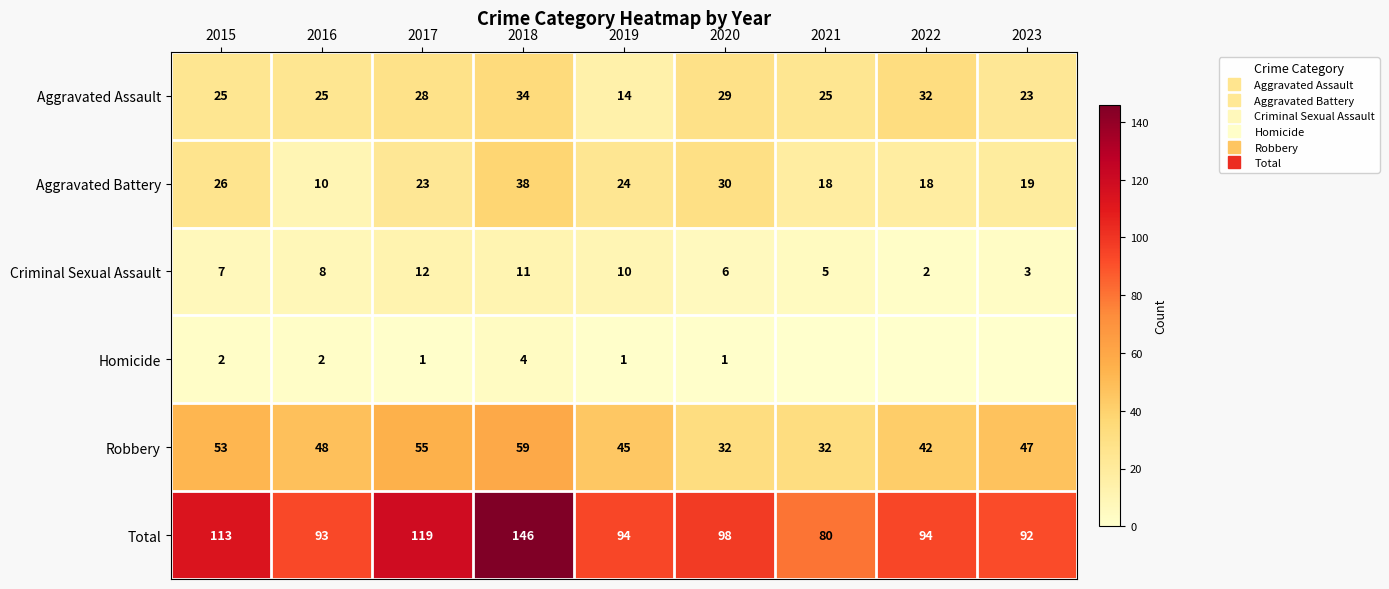

At 2017, list the series in order from smallest to largest.

Homicide, Criminal Sexual Assault, Aggravated Battery, Aggravated Assault, Robbery, Total